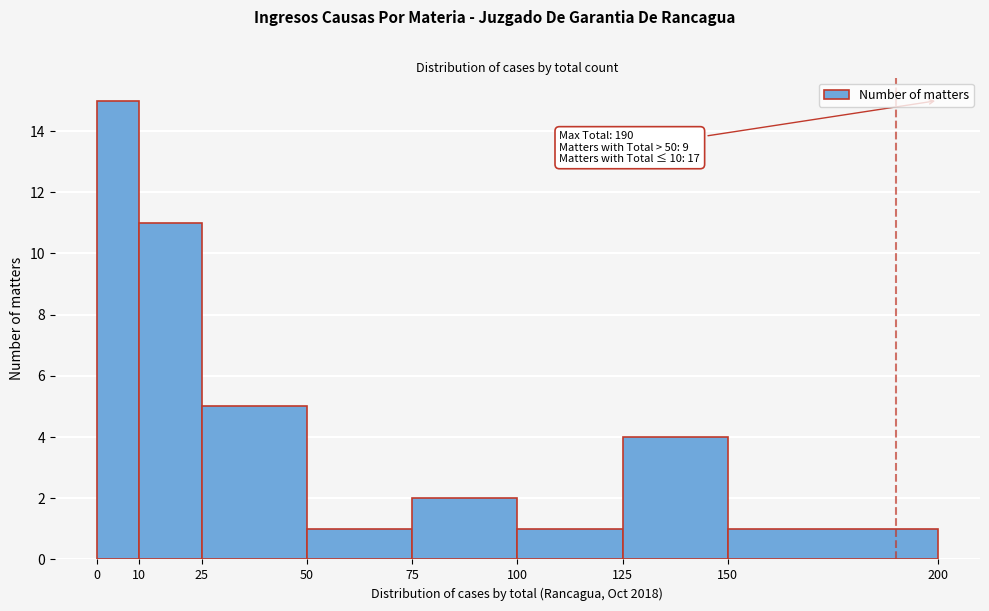

Which range on the x-axis has the tallest bar?

0 to 10